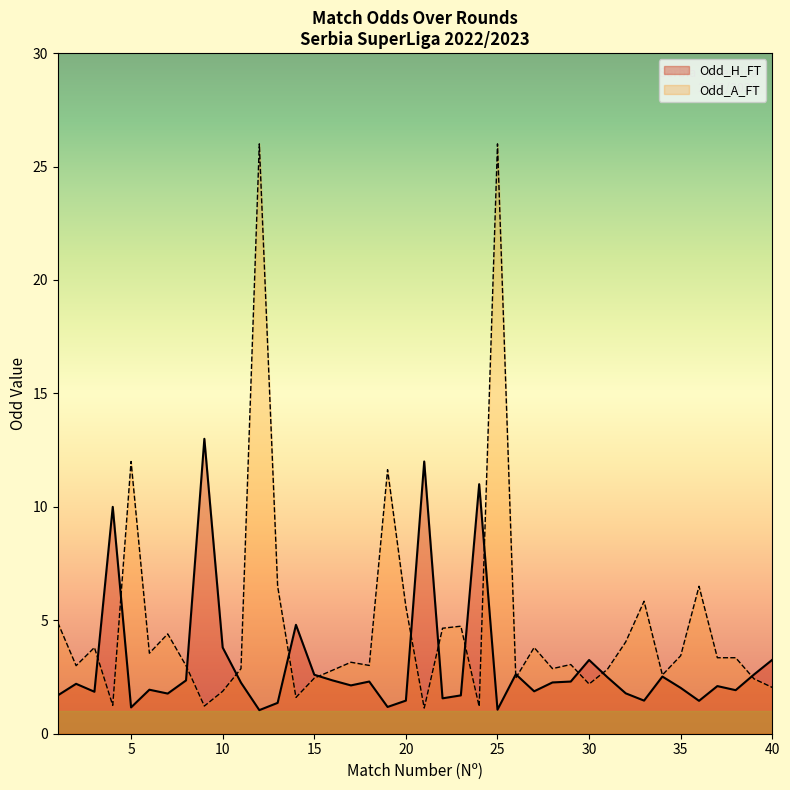

Rank the series by their maximum value, from highest to lowest.

Odd_A_FT, Odd_H_FT